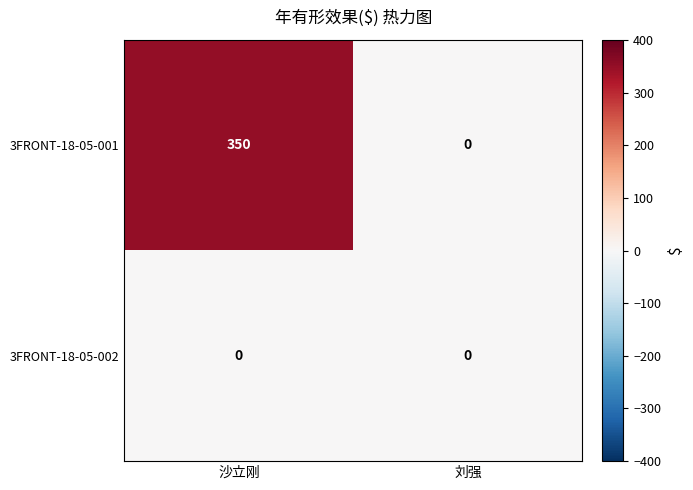

Which category has the highest value in the 3FRONT-18-05-001 series?

沙立刚